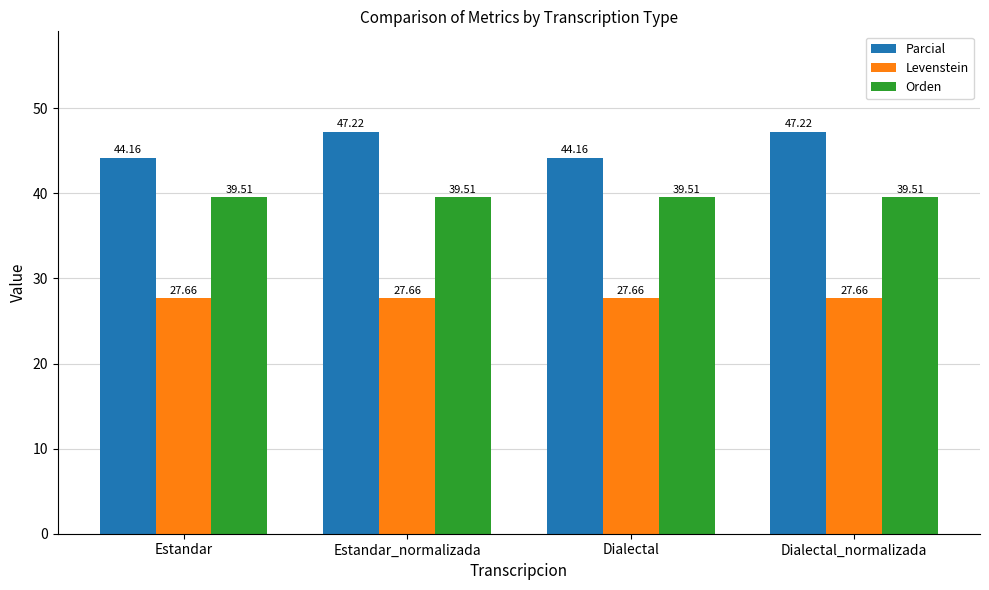

Which series has the largest total across all categories?

Parcial